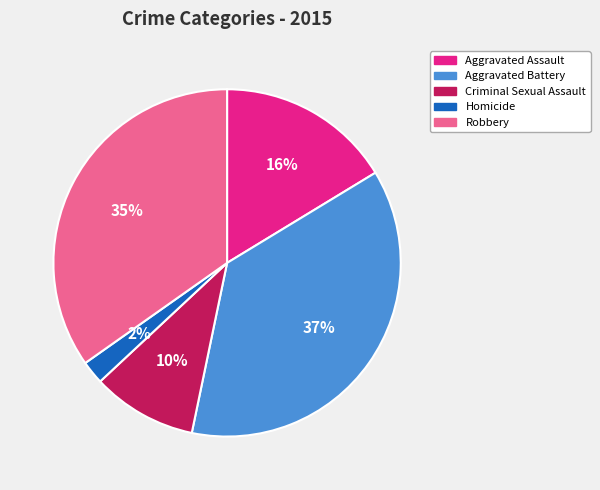

Which category has the biggest portion of the pie?

Aggravated Battery